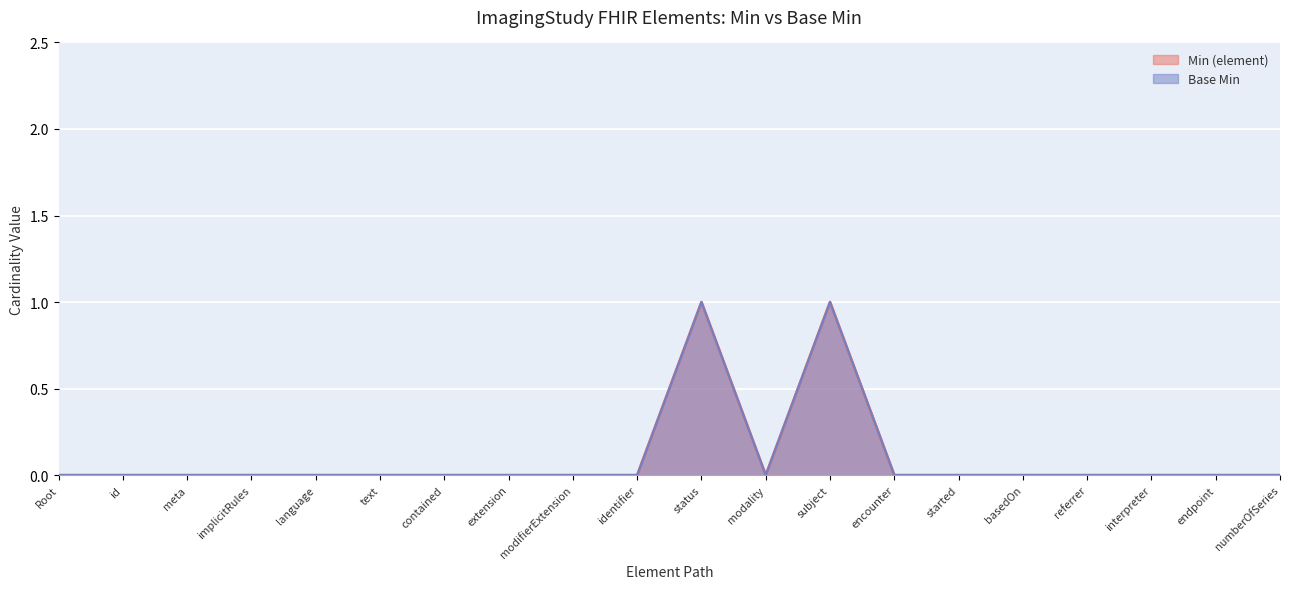

Rank the series at ImagingStudy.implicitRules from highest to lowest value.

Min (element), Base Min